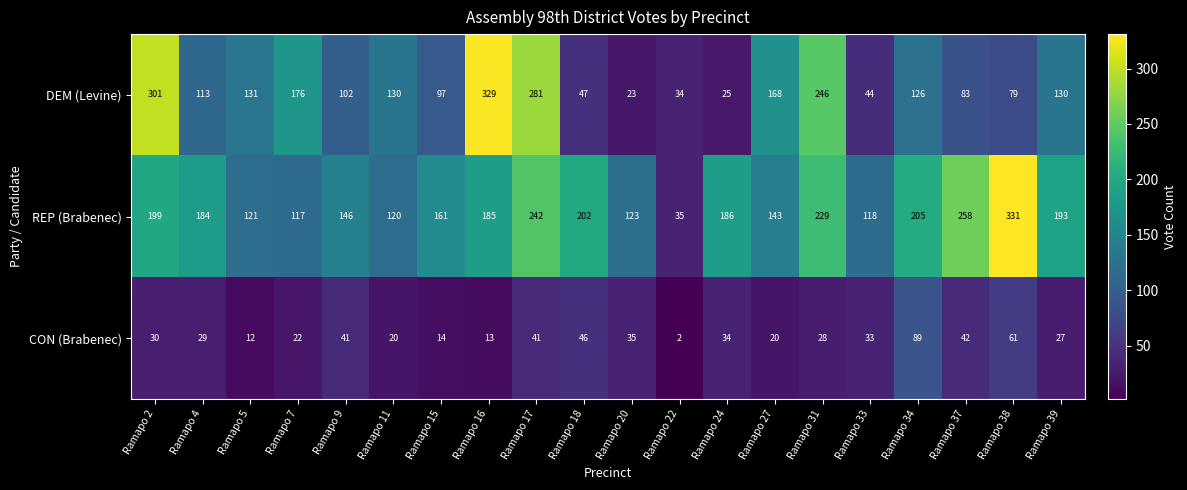

Where is CON (Brabenec) nearest to the value 45?

Ramapo 18